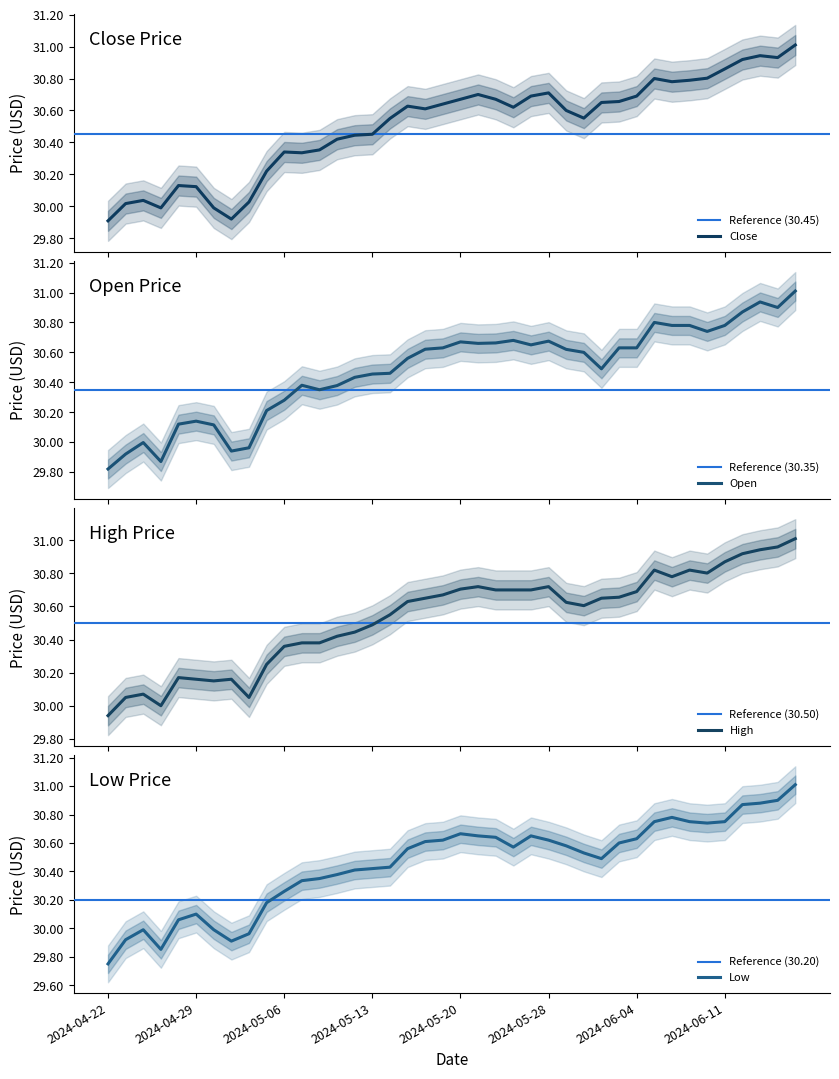

How many data points in Low are less than 30?

7